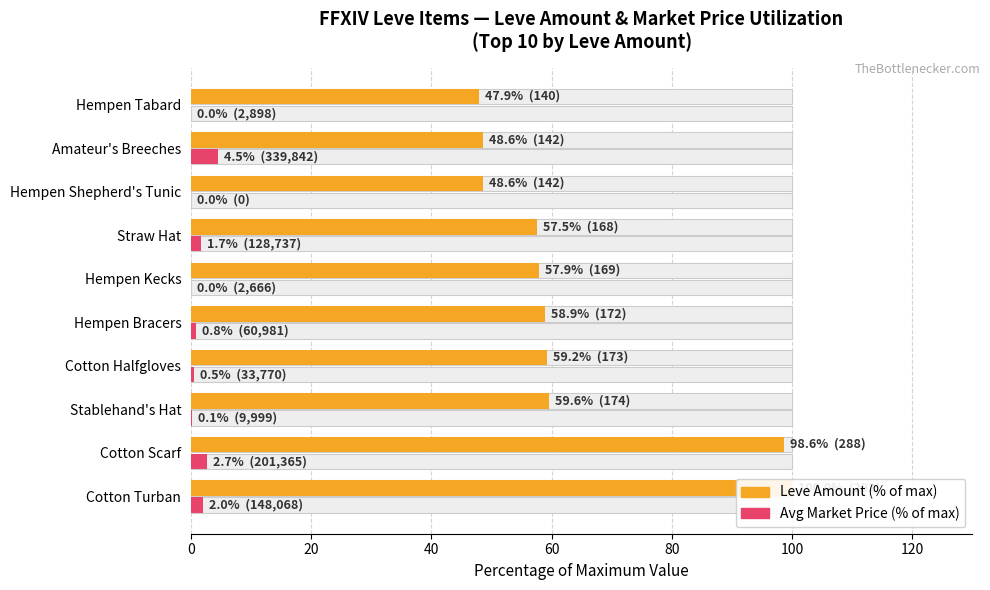

List the series in order of their peak value, lowest first.

Avg Market Price (% of max), Leve Amount (% of max)